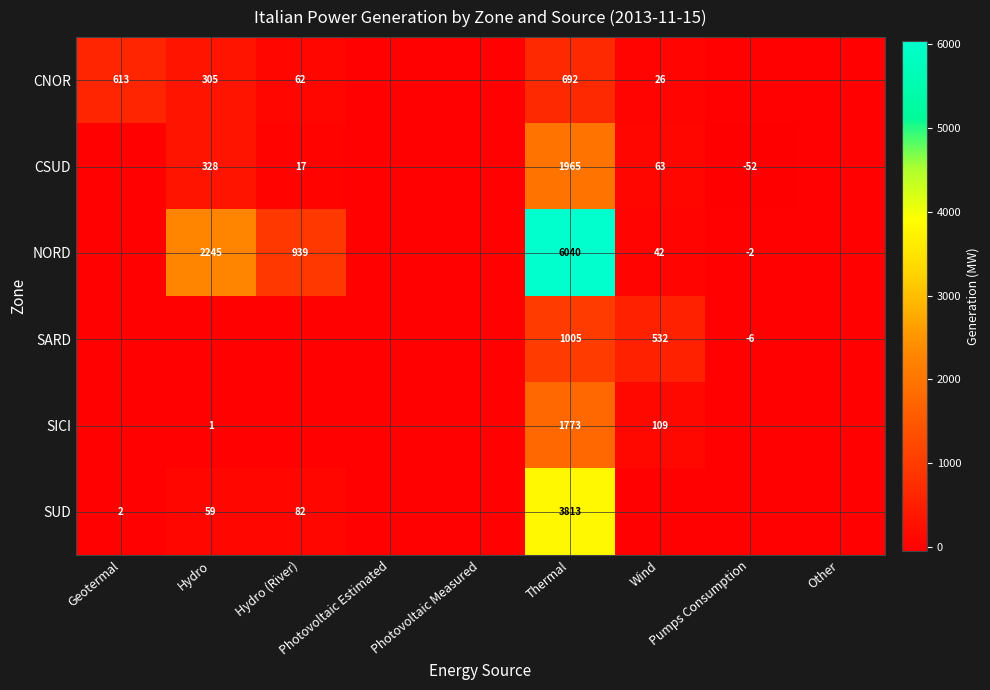

The CSUD series shows -662 at Geotermal. True or false?

False